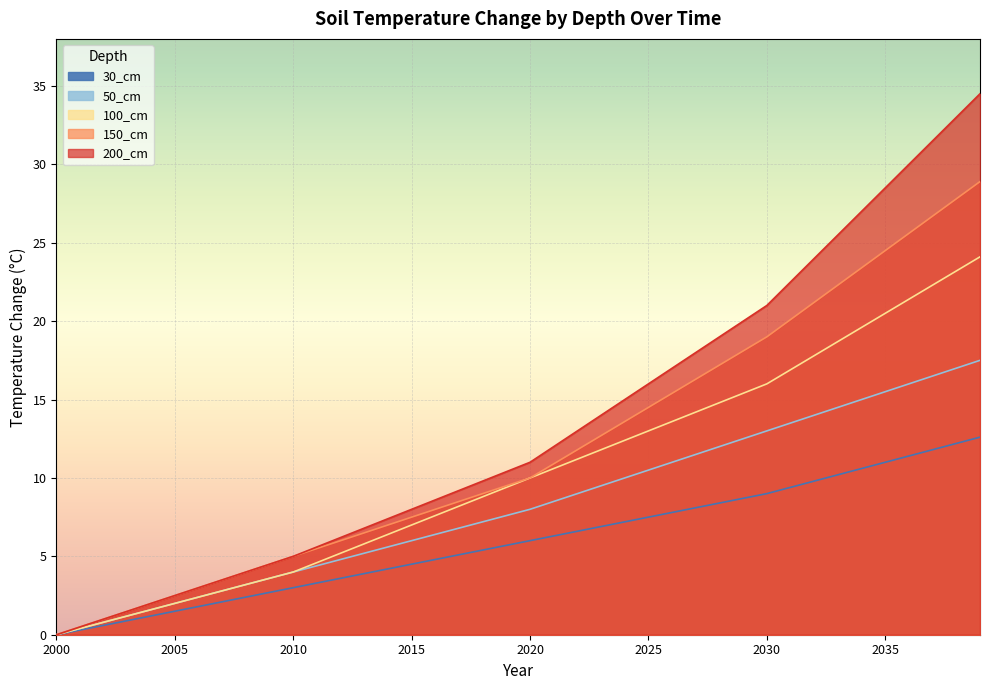

Is the value of 100_cm at 2032 greater than the value of 30_cm at 2026?

Yes